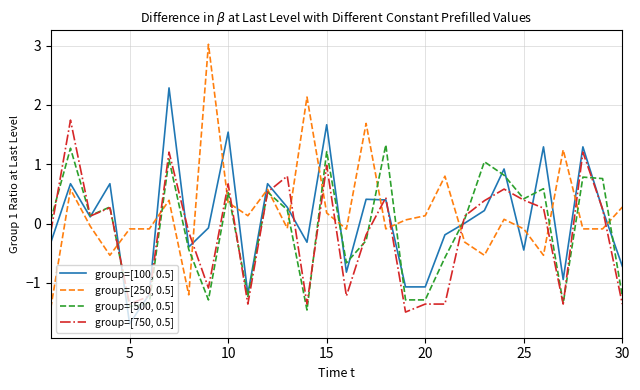

What is the smallest value displayed?

-1.7